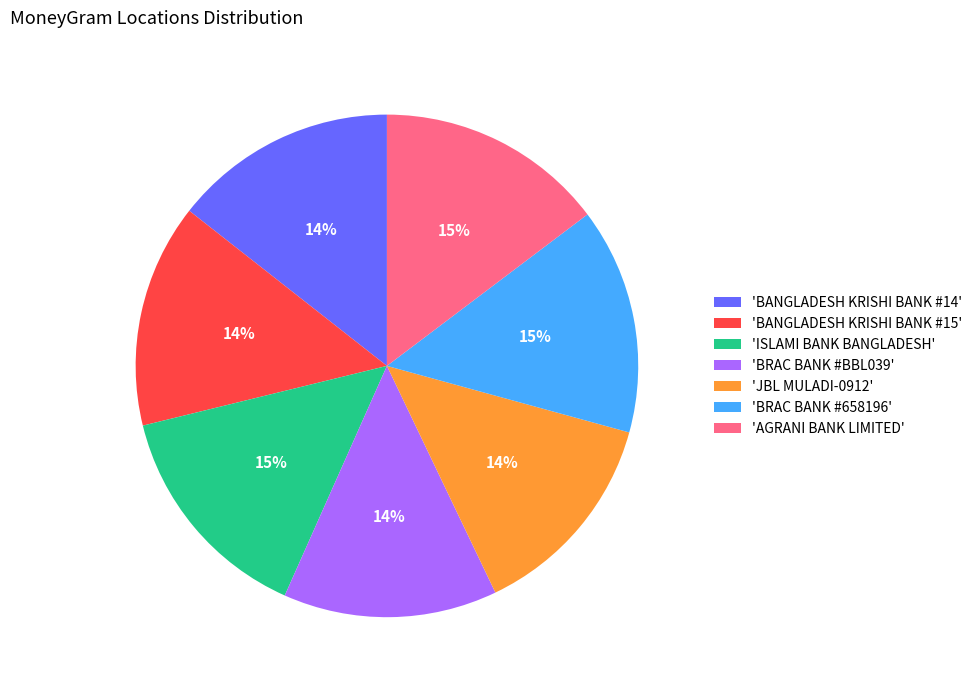

Does any single category account for the majority?

No